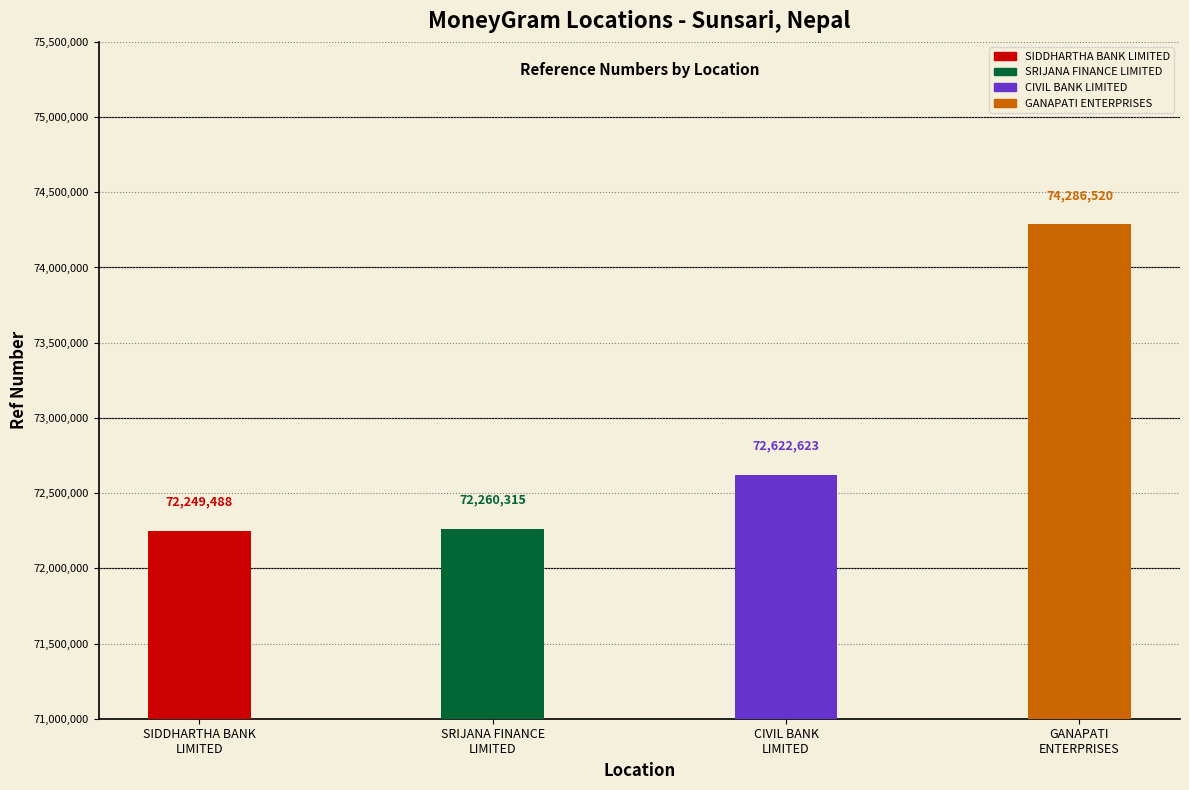

What is the difference between the second highest and second lowest values?

362308